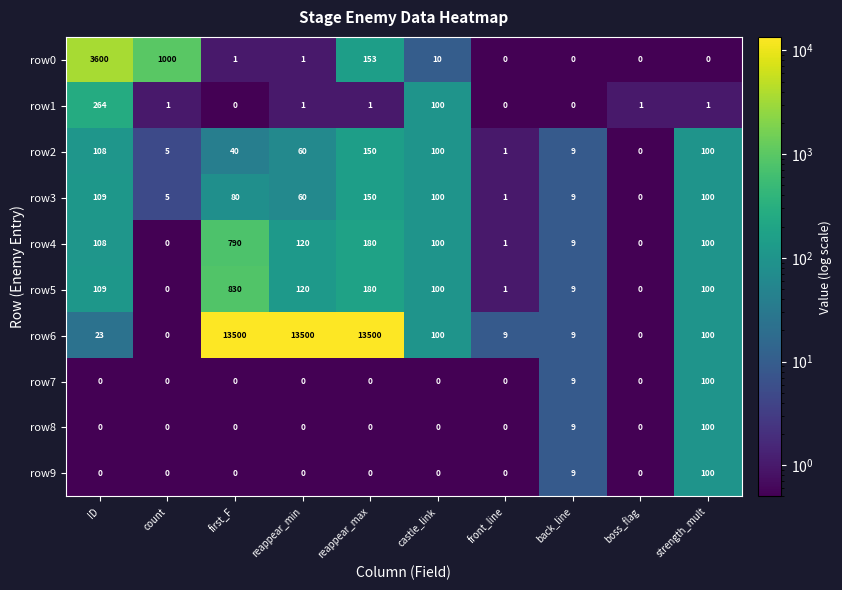

The row7 series shows 0 at castle_link. True or false?

True